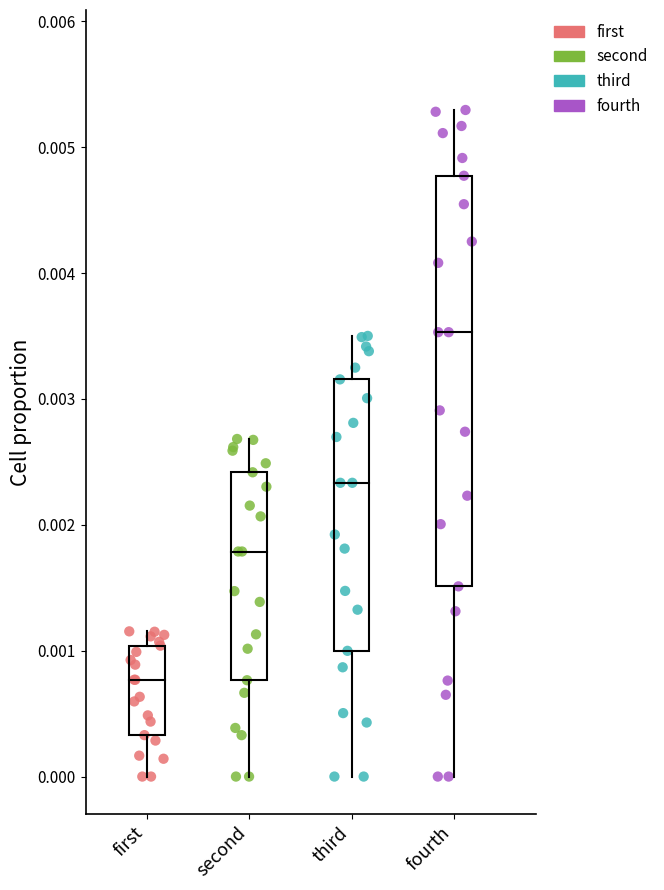

Which series has the widest spread of Y values?

fourth